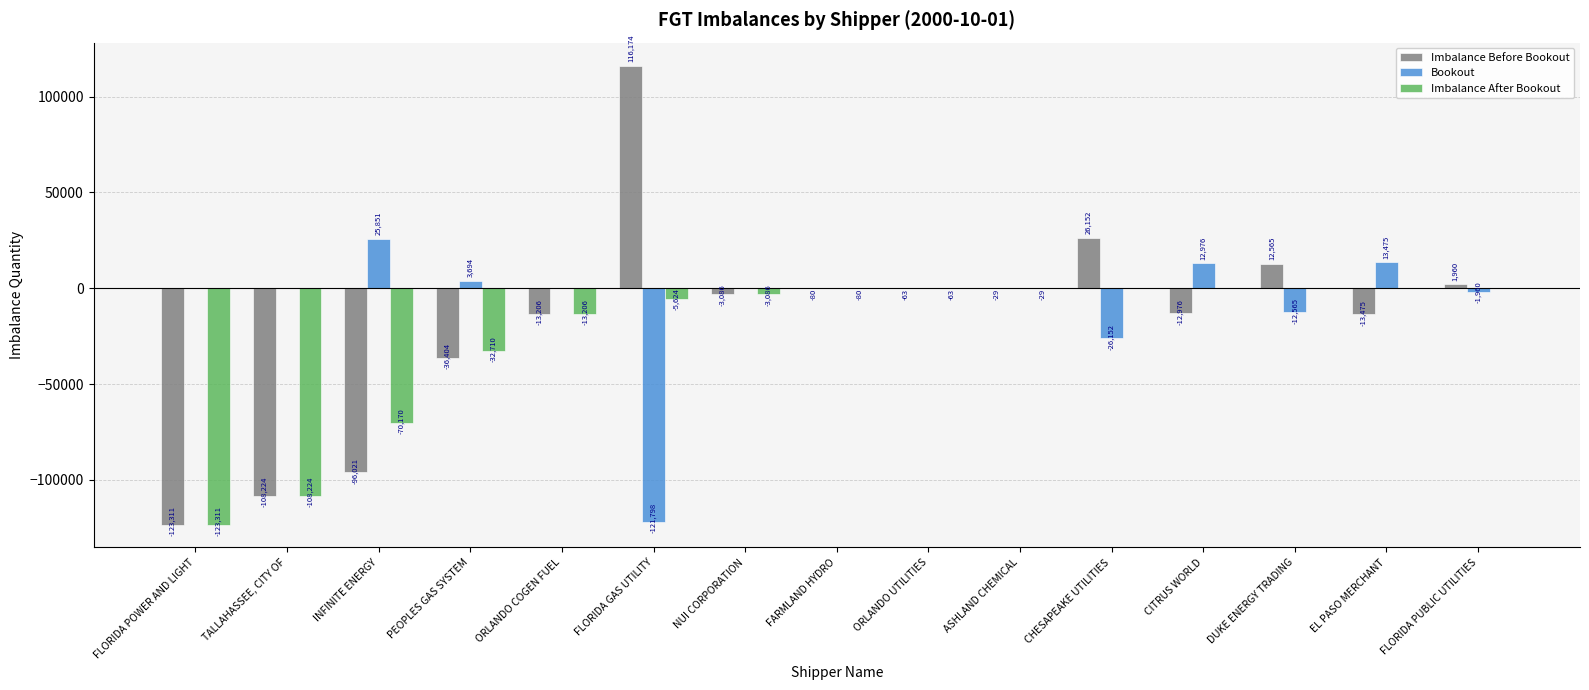

Between PEOPLES GAS SYSTEM and CITRUS WORLD, which series saw the biggest shift?

Imbalance After Bookout